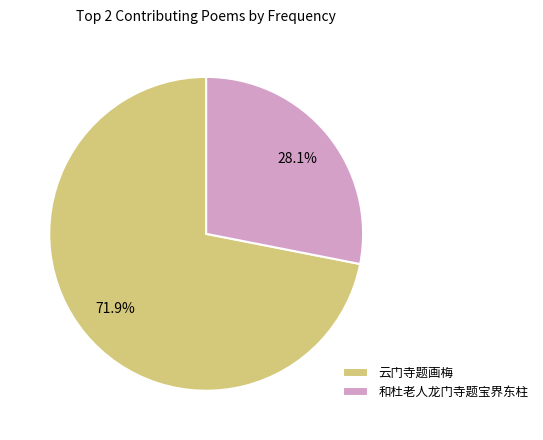

Is it true that 云门寺题画梅 is 72% of the pie?

True